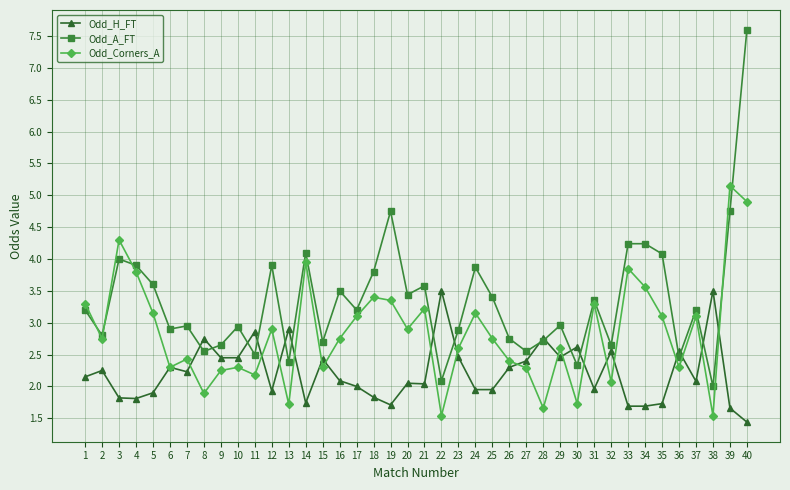

What is the difference between the highest and lowest values at 11?

0.7